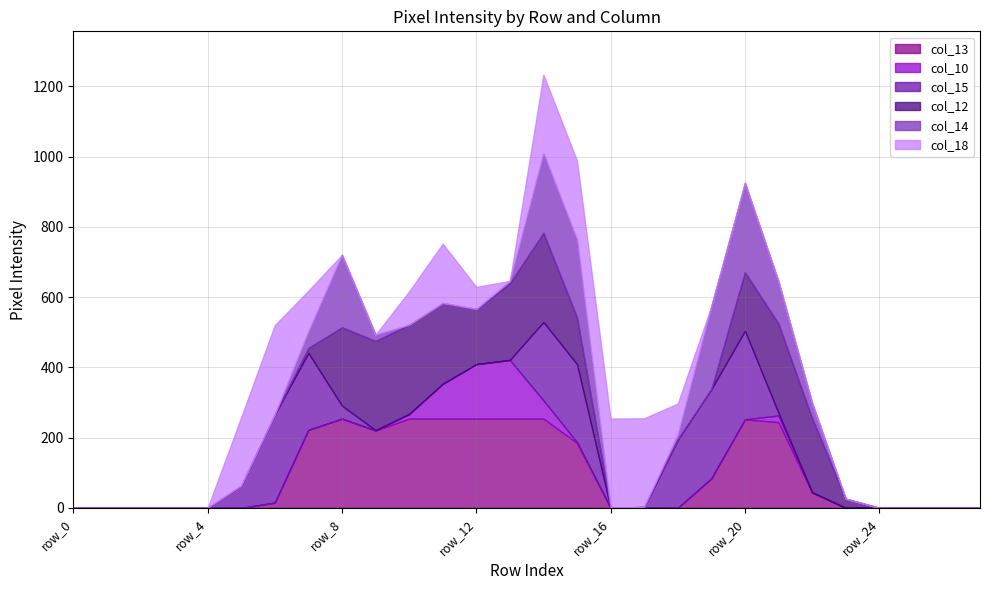

How many distinct data groups are displayed?

6